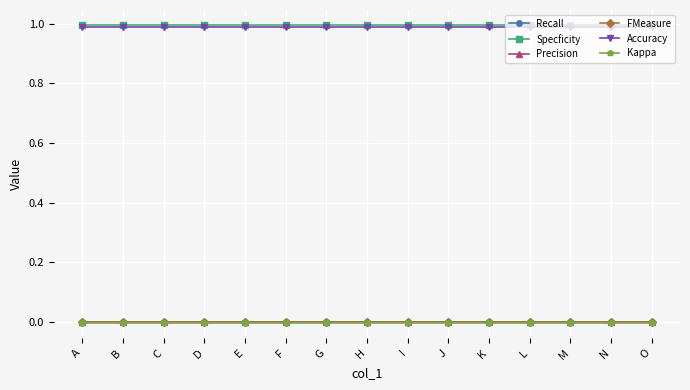

Does the chart have visible grid lines?

Yes